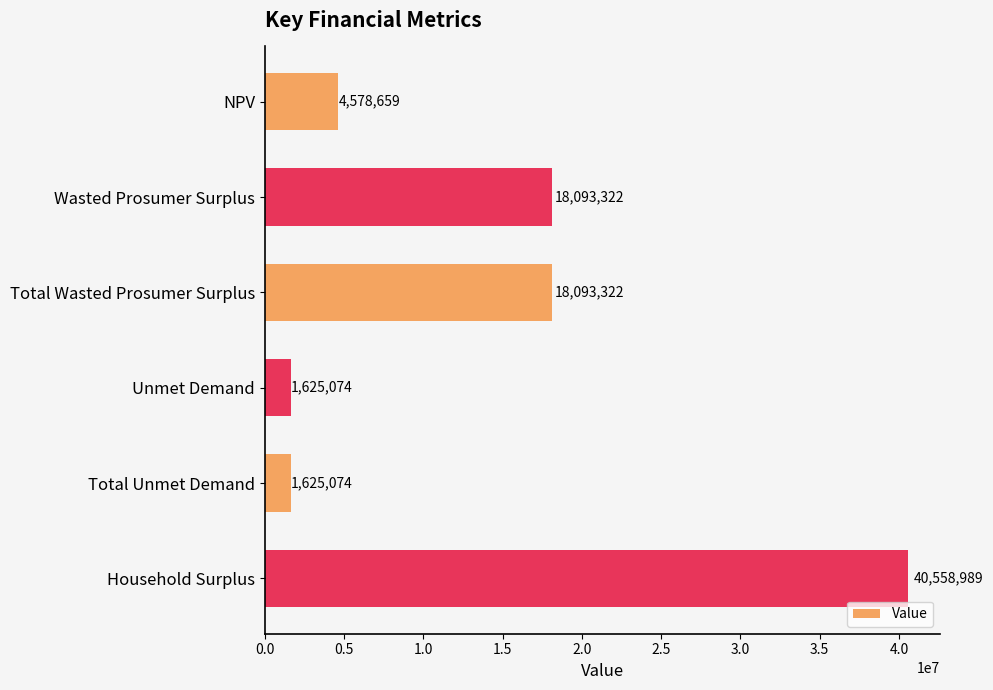

What is the greatest value displayed?

40558989.0